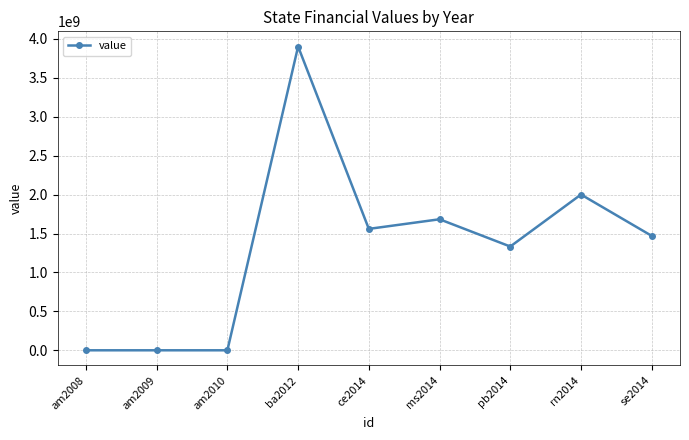

The value at ba2012 is 3901689435.9. True or false?

True